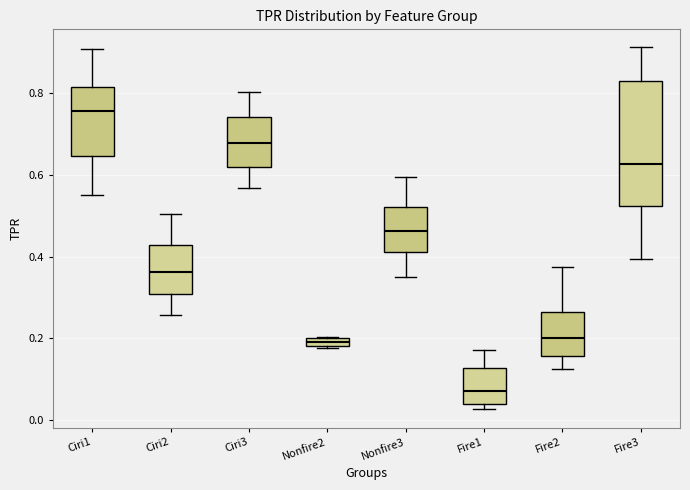

Which box is the tallest, from its lower edge to its upper edge?

Fire3